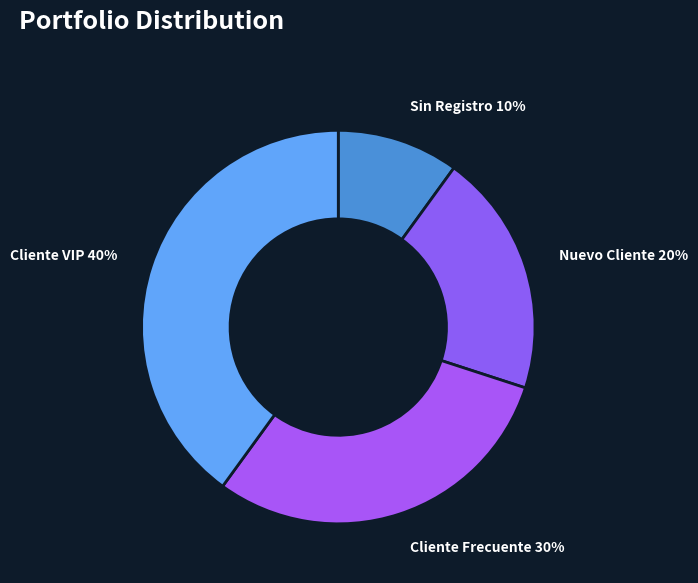

Is it true that Sin Registro is 10% of the pie?

True